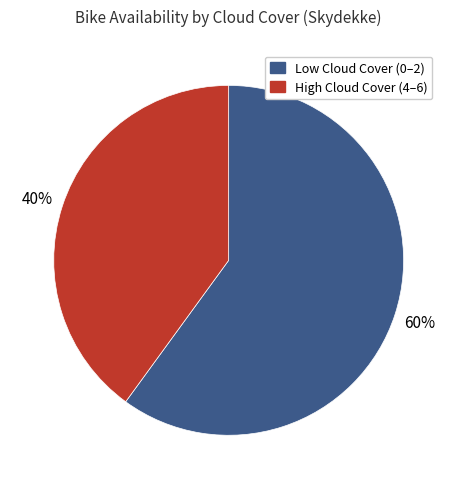

To the nearest percent, what is the average slice percentage?

50%